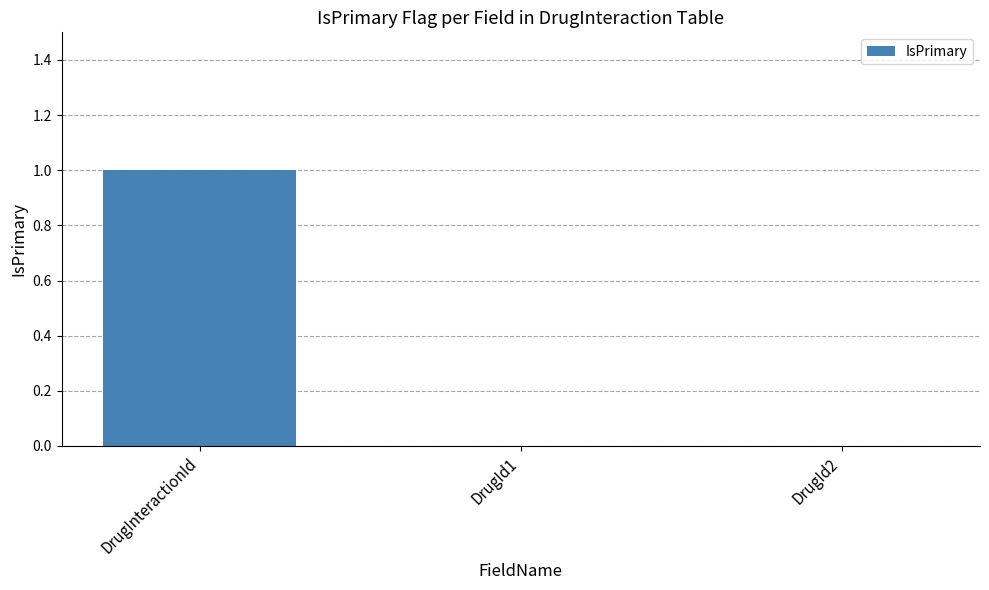

The chart shows a value of 0 at DrugId1. True or false?

True